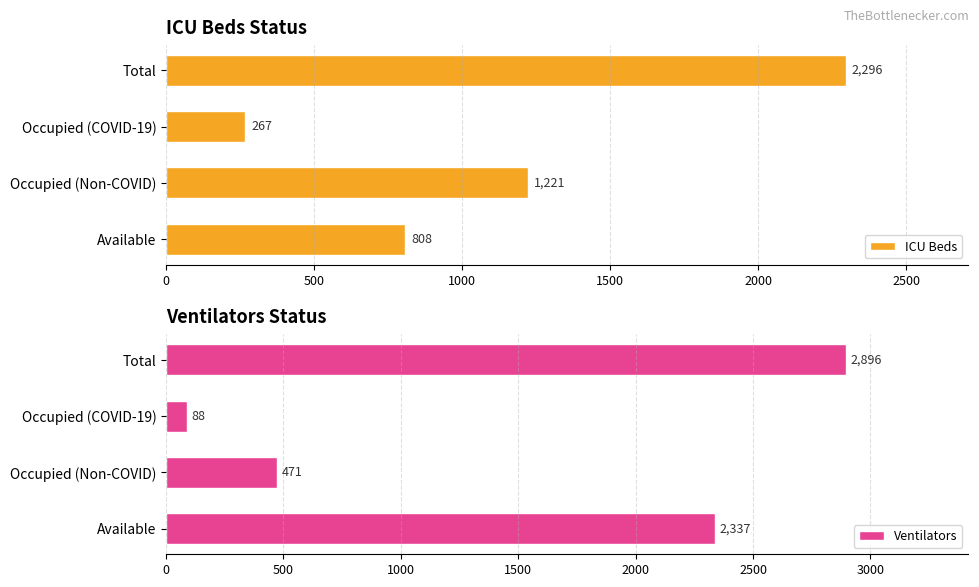

List the series in order of their peak value, highest first.

Ventilators, ICU Beds